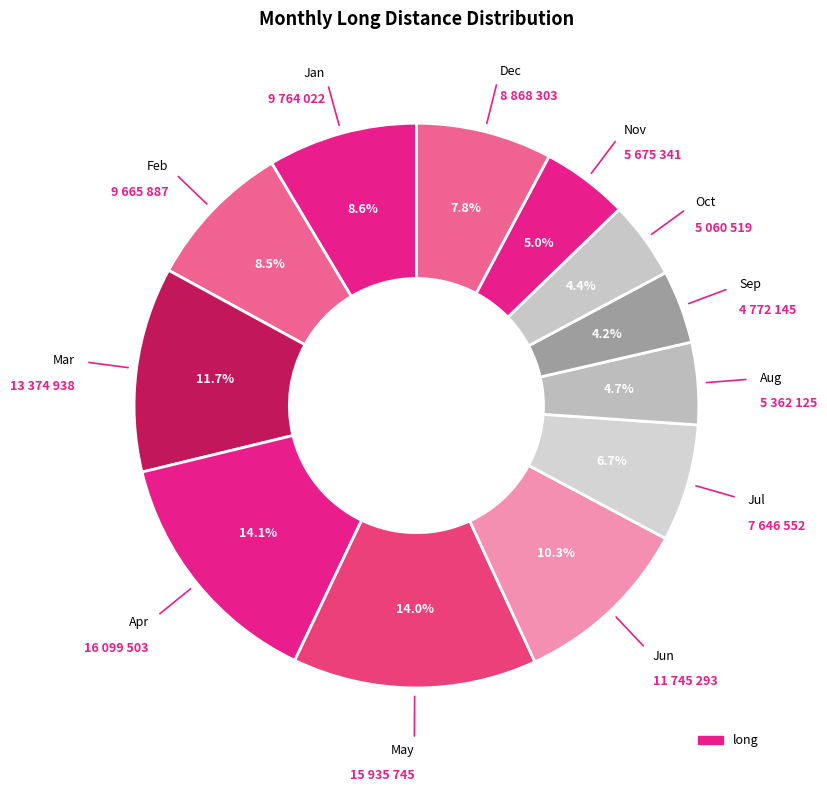

To the nearest percent, what is the average slice percentage?

8%